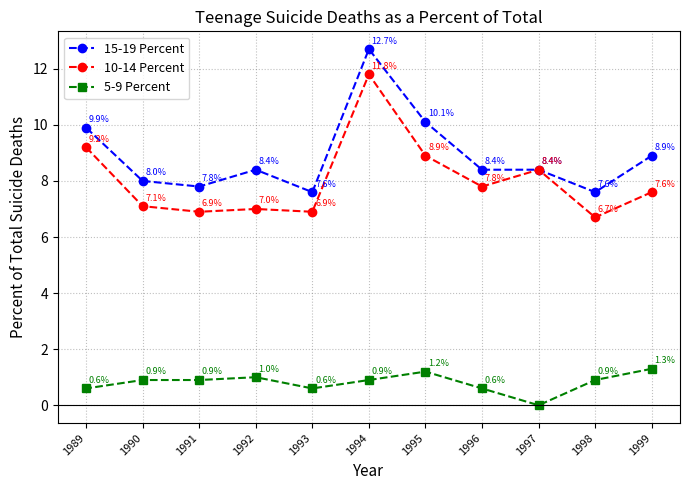

Which label corresponds to the smallest value in the chart?

1997